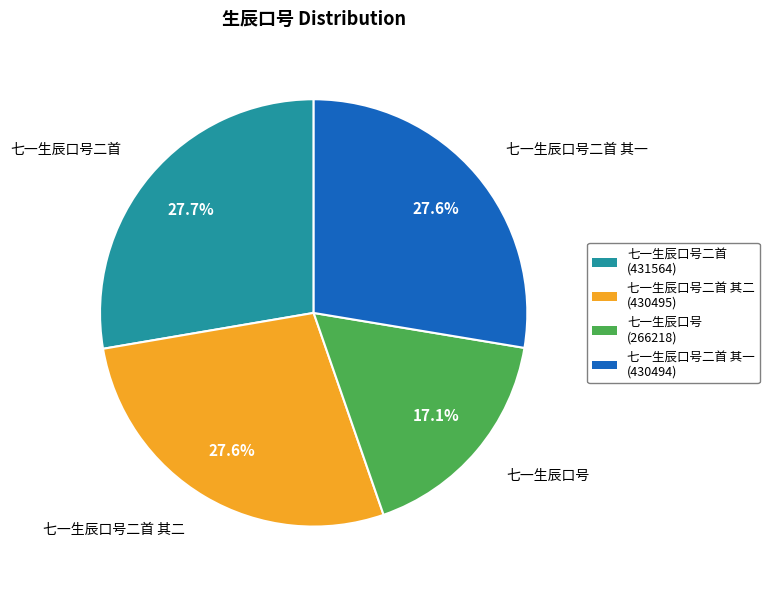

Does 七一生辰口号二首 其一 account for over 50% of the chart?

No